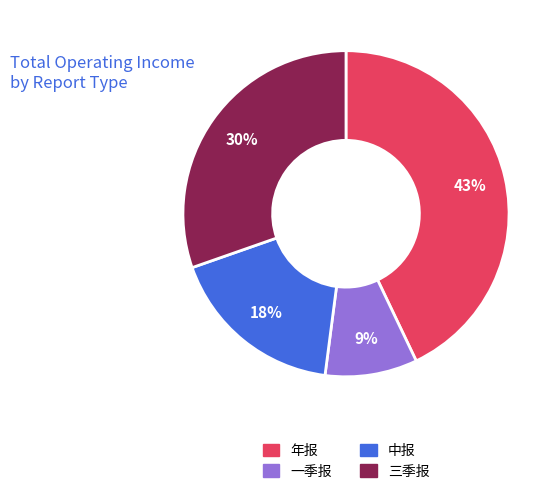

To the nearest percent, what is the difference between the 三季报 and 年报 slice percentages?

13%